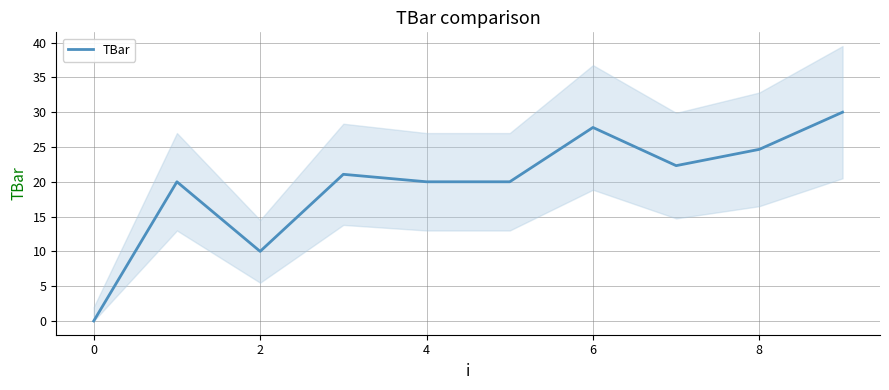

The value of TBar at 6 is 27.8. True or false?

True